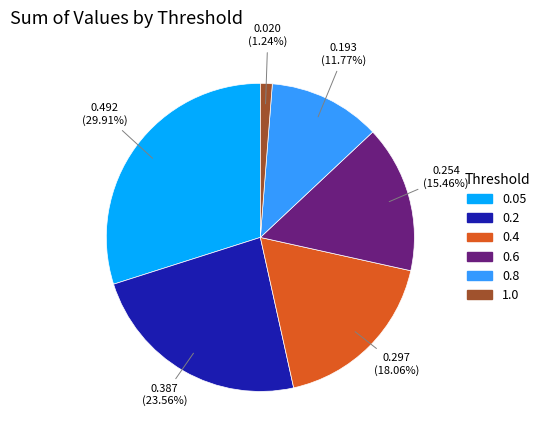

Rank the categories by value from highest to lowest.

0.05, 0.2, 0.4, 0.6, 0.8, 1.0